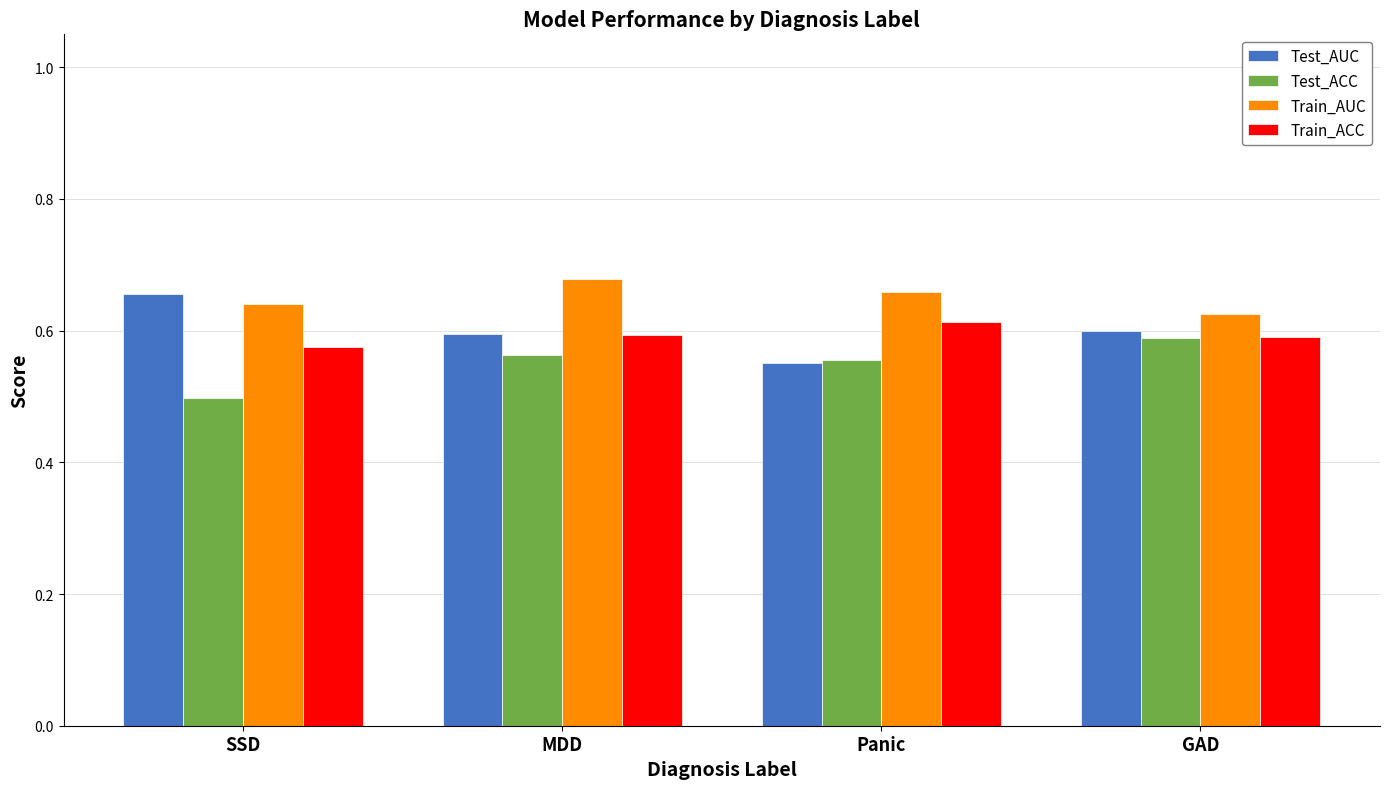

What position from the left is Panic?

3